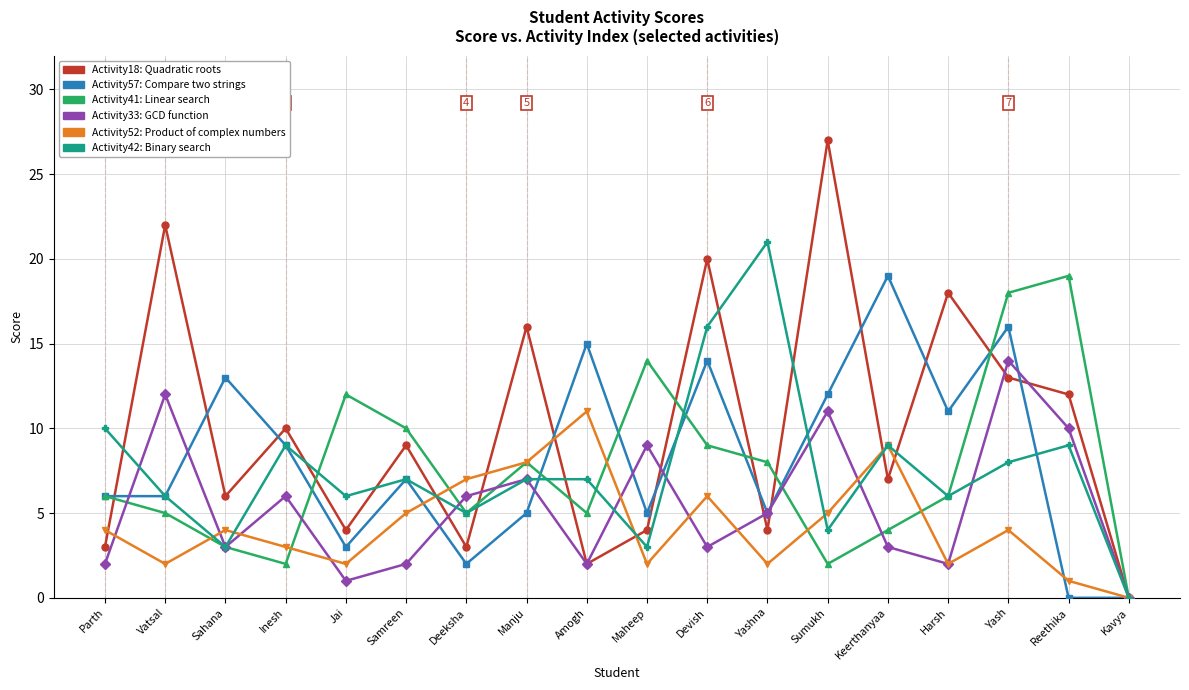

At which category is the sum across all series the highest?

Yash